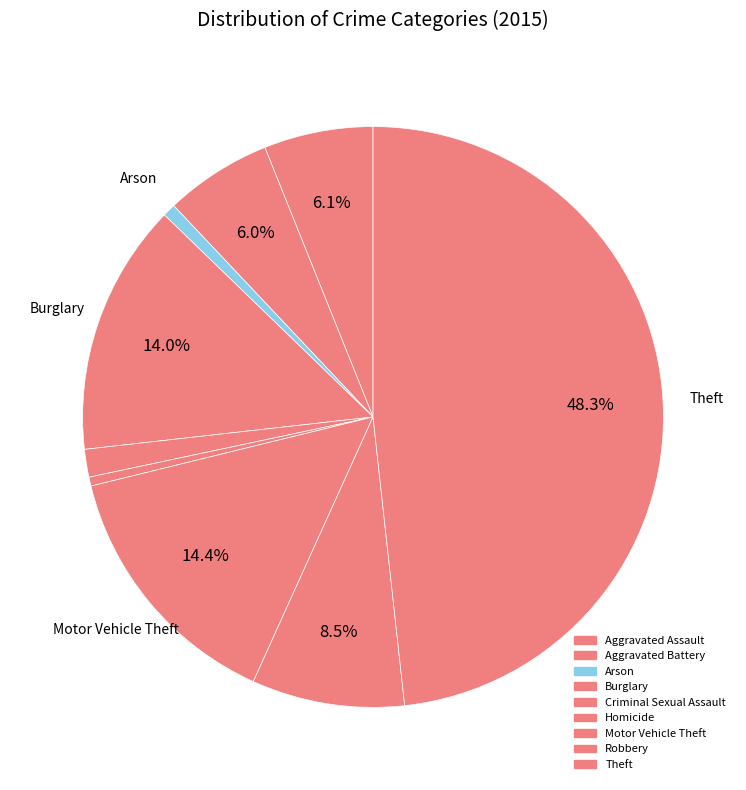

Does any single category account for the majority?

No